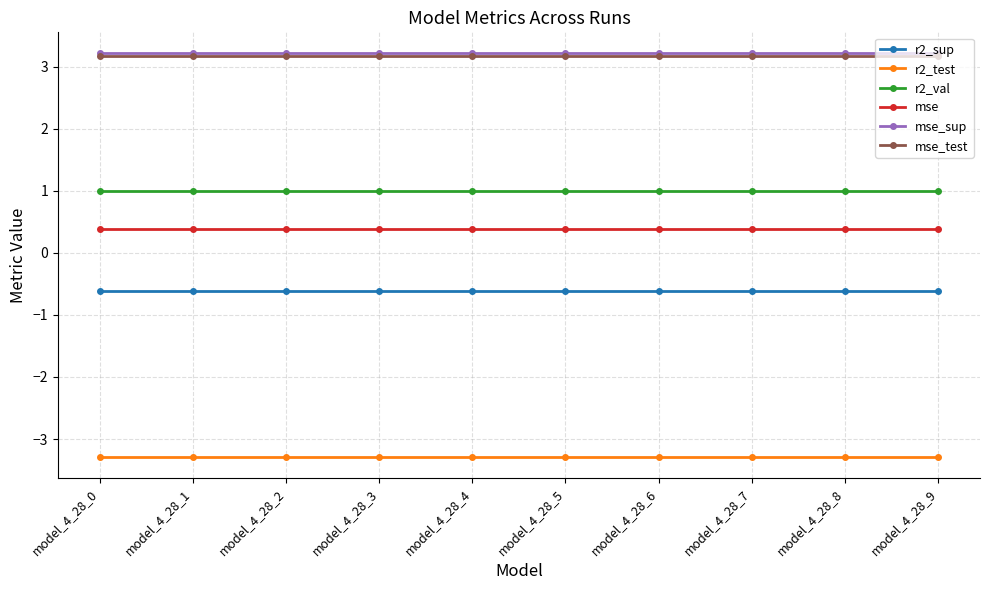

Reading right to left, extract all data points from this chart.

r2_sup: -0.6	-0.6	-0.6	-0.6	-0.6	-0.6	-0.6	-0.6	-0.6	-0.6
r2_test: -3.3	-3.3	-3.3	-3.3	-3.3	-3.3	-3.3	-3.3	-3.3	-3.3
r2_val: 1.0	1.0	1.0	1.0	1.0	1.0	1.0	1.0	1.0	1.0
mse: 0.4	0.4	0.4	0.4	0.4	0.4	0.4	0.4	0.4	0.4
mse_sup: 3.2	3.2	3.2	3.2	3.2	3.2	3.2	3.2	3.2	3.2
mse_test: 3.2	3.2	3.2	3.2	3.2	3.2	3.2	3.2	3.2	3.2